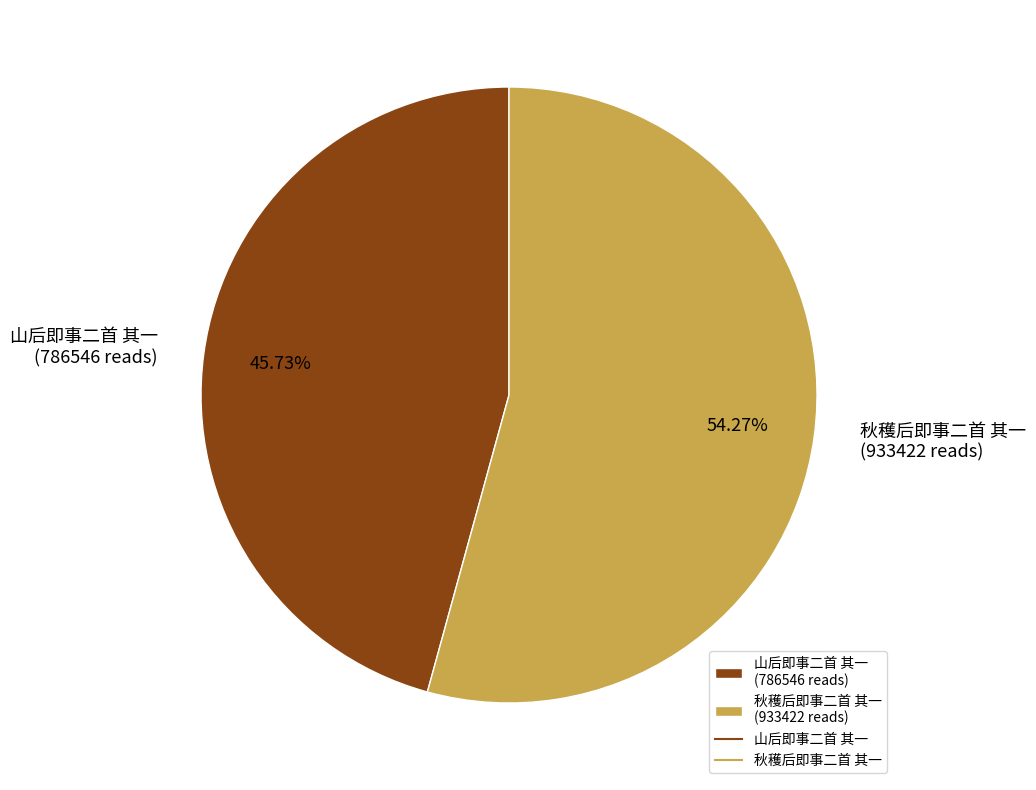

Is 秋穫后即事二首 其一 the majority of the pie?

Yes